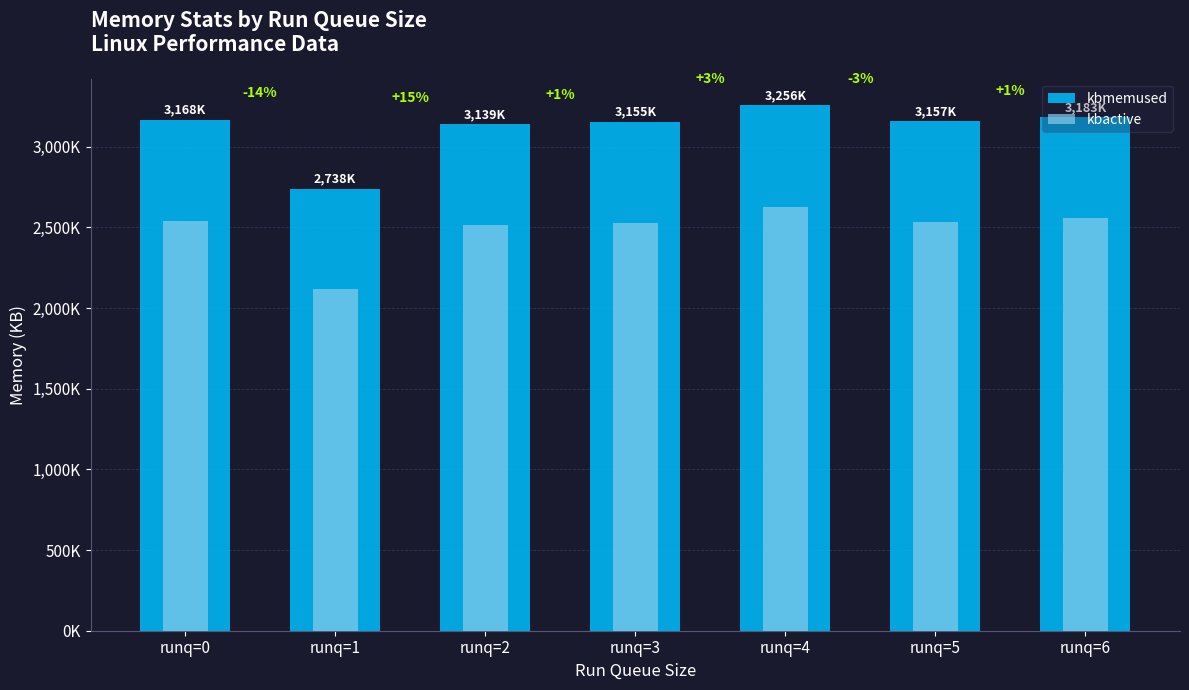

The value of kbactive at runq=4 is 2627501. True or false?

True